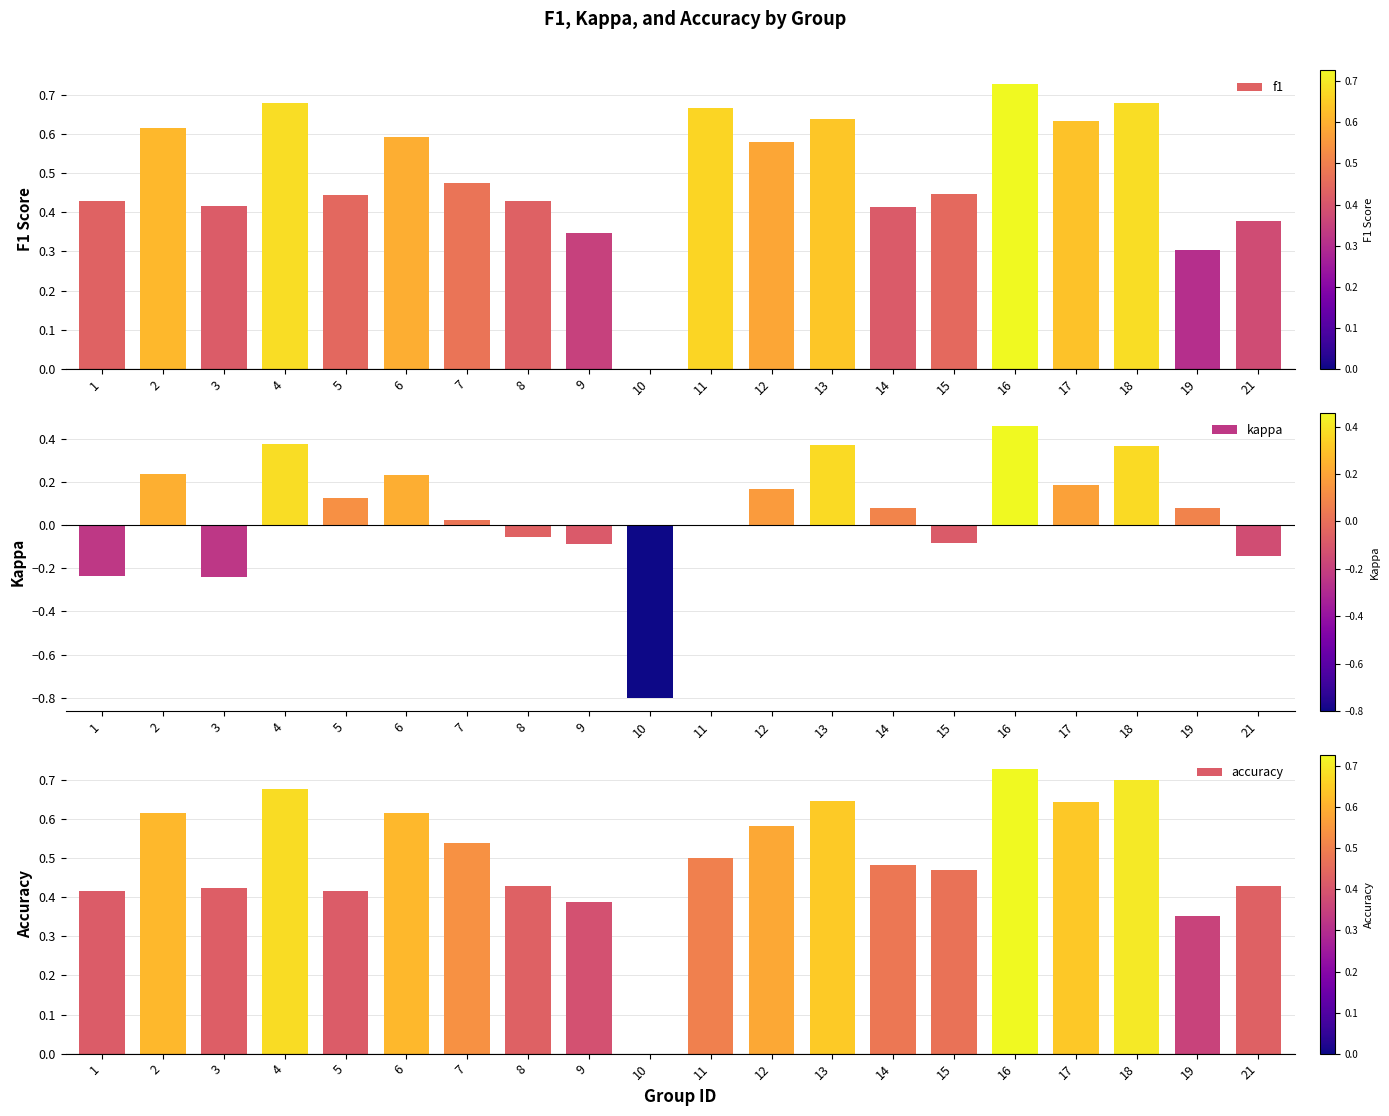

Which series has the widest spread of values?

kappa